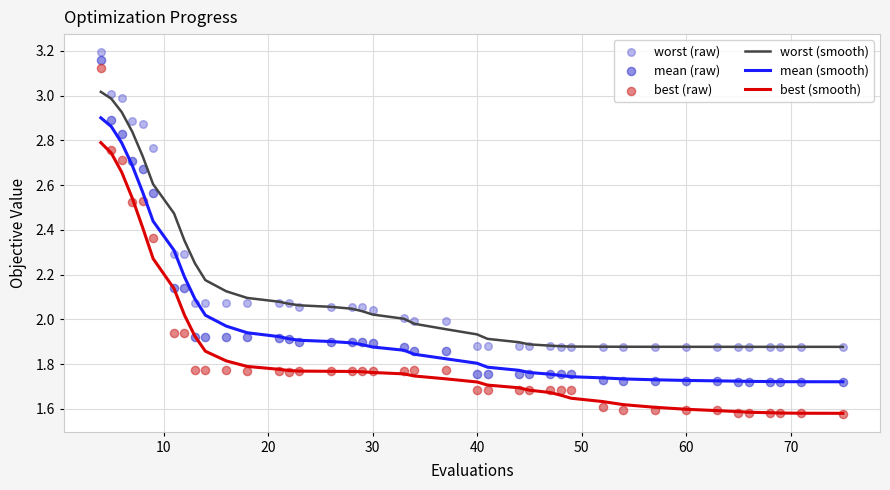

Which series reaches the maximum Y coordinate?

worst (raw)